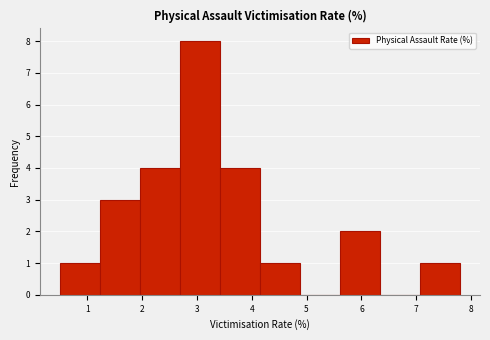

How tall is the bar that spans 1.23 to 1.96 on the x-axis? Neither the bar edges nor the heights are printed on the chart, so give them approximately, as read against the axes.

3